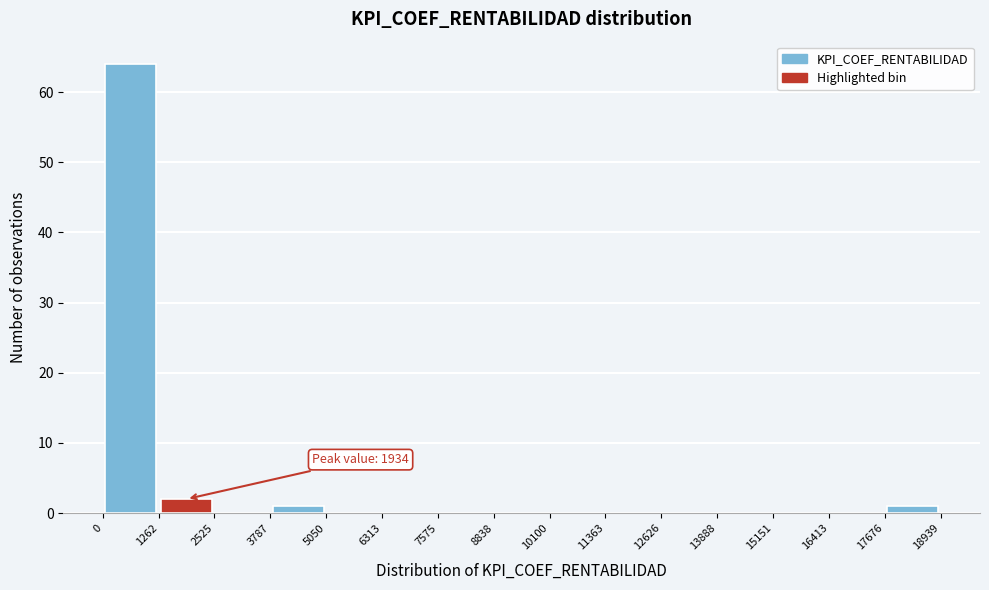

Over which range of the x-axis is the bar tallest?

0 to 1262